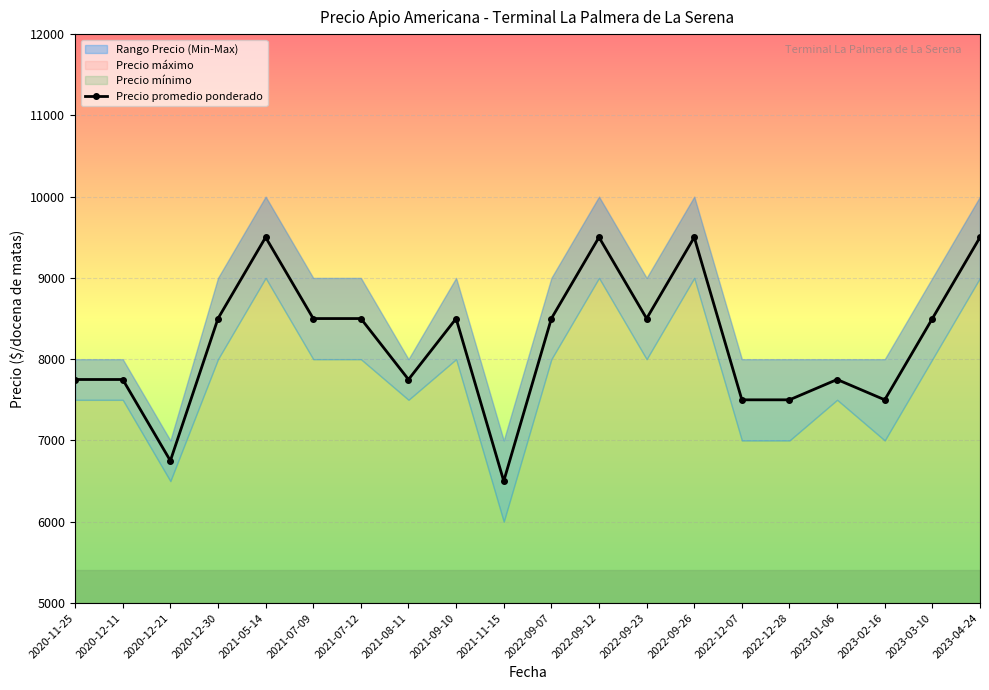

At which category does Precio promedio ponderado reach its first local valley?

2020-12-21